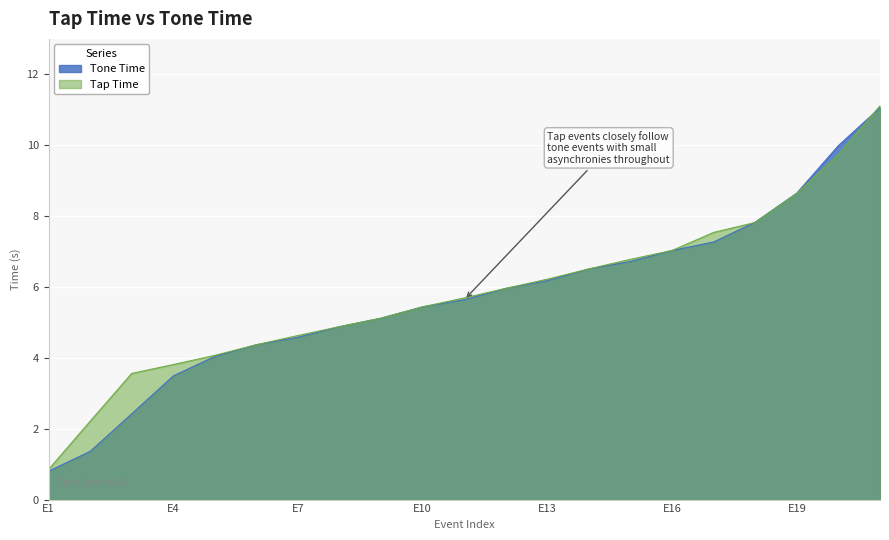

How many data points does each series have?

21